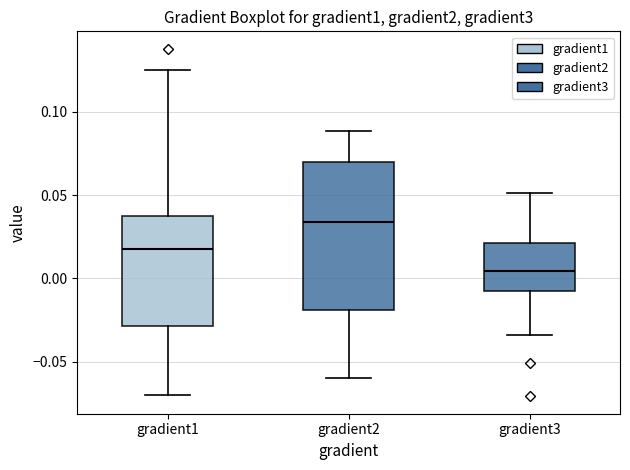

Reading left to right, read every box against the y-axis: the position of its median line, the range the box covers, and the ends of its whiskers. The values are not printed on the chart, so give them approximately, as read against the axis.

gradient1: median 0.015, box -0.030 to 0.040, whiskers -0.070 to 0.125
gradient2: median 0.035, box -0.020 to 0.070, whiskers -0.060 to 0.090
gradient3: median 0.005, box -0.005 to 0.020, whiskers -0.035 to 0.050